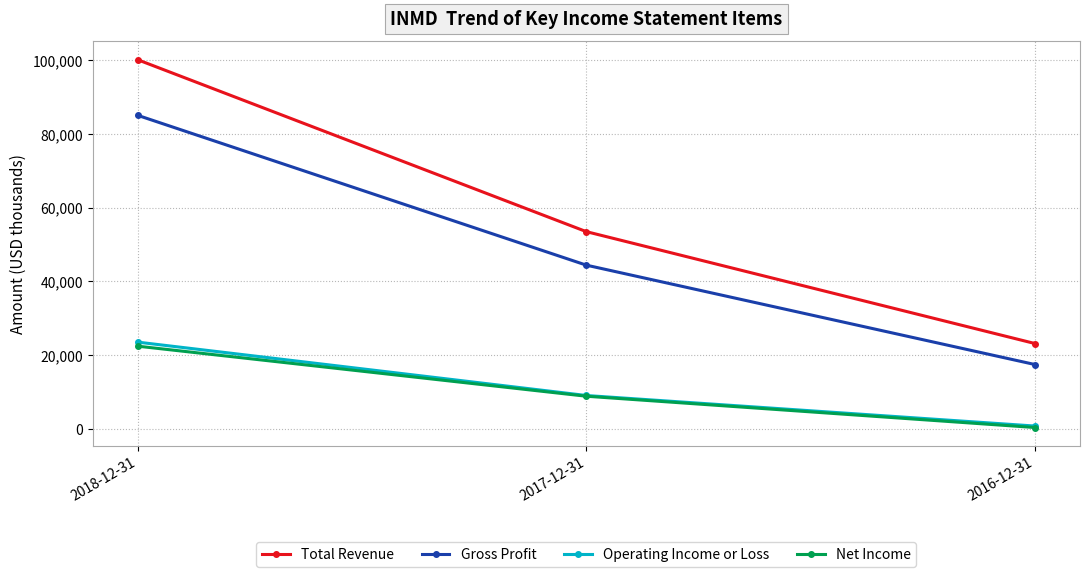

The Gross Profit series shows 141149 at 2018-12-31. True or false?

False